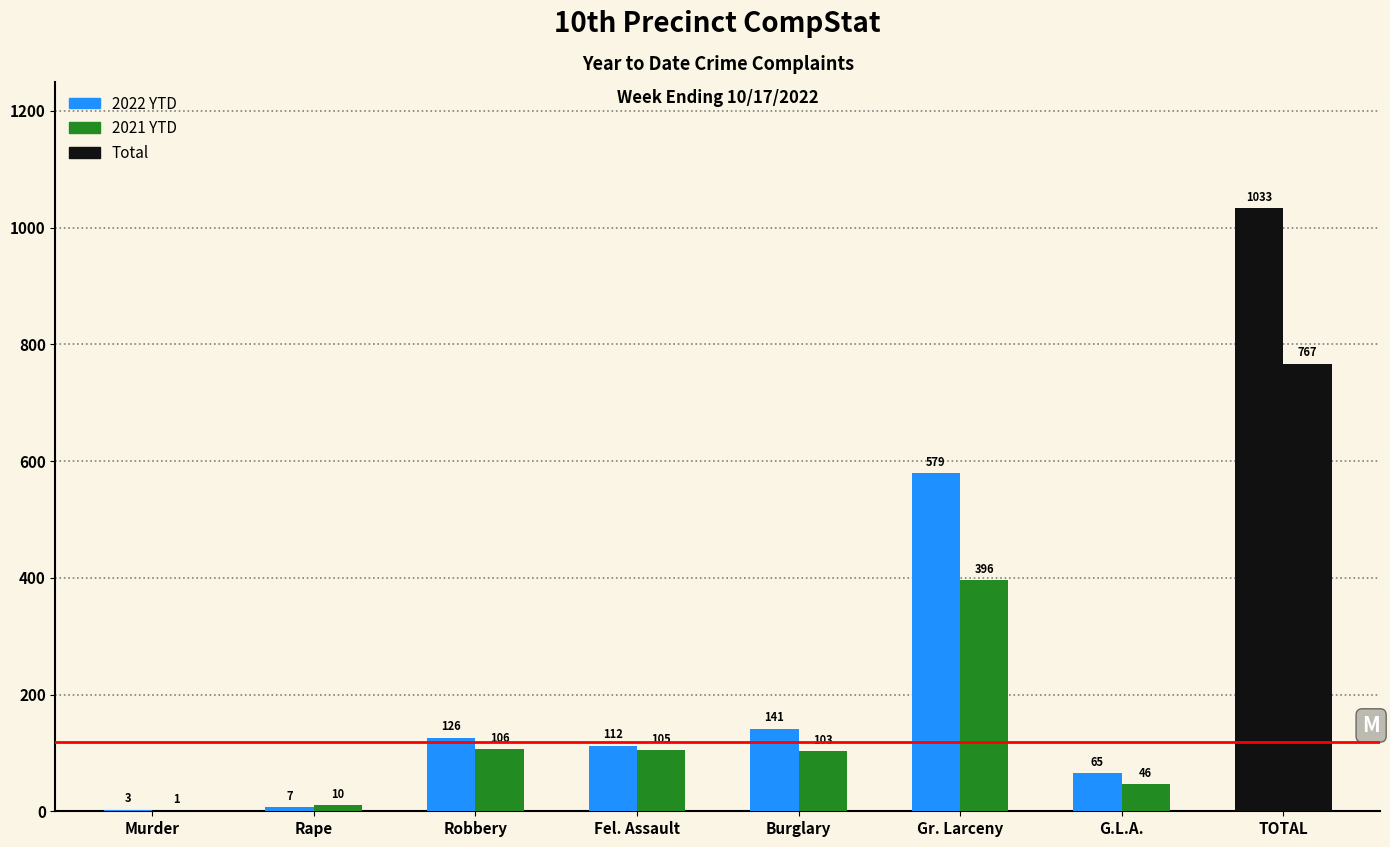

How many groups of bars are there?

8